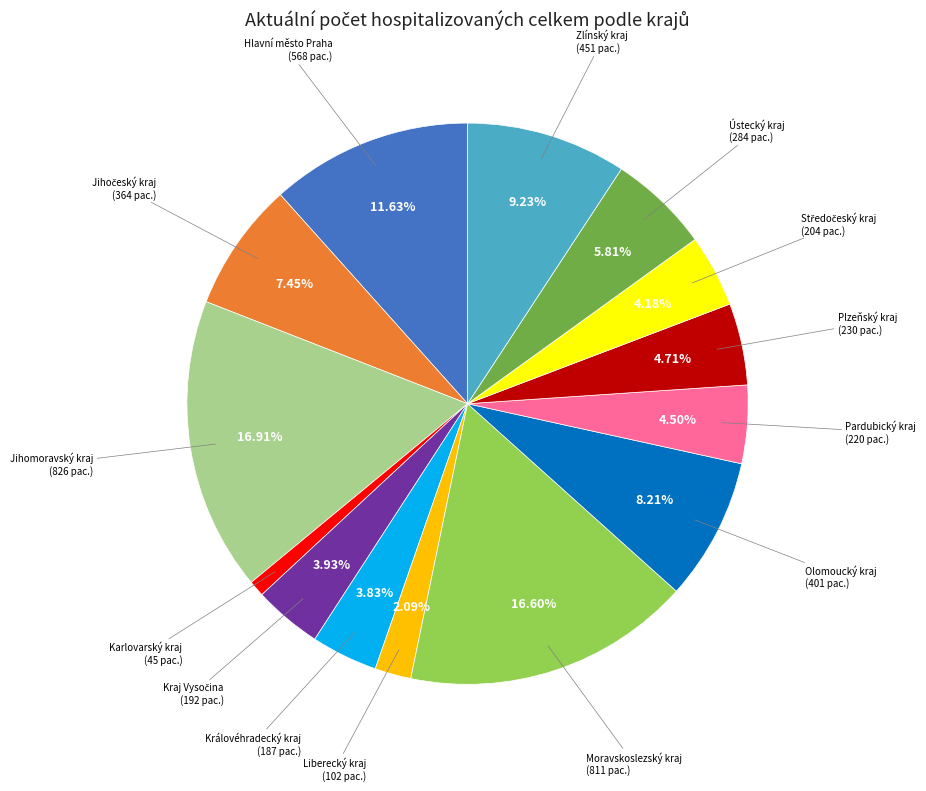

Is there any slice that represents more than half of the pie?

No